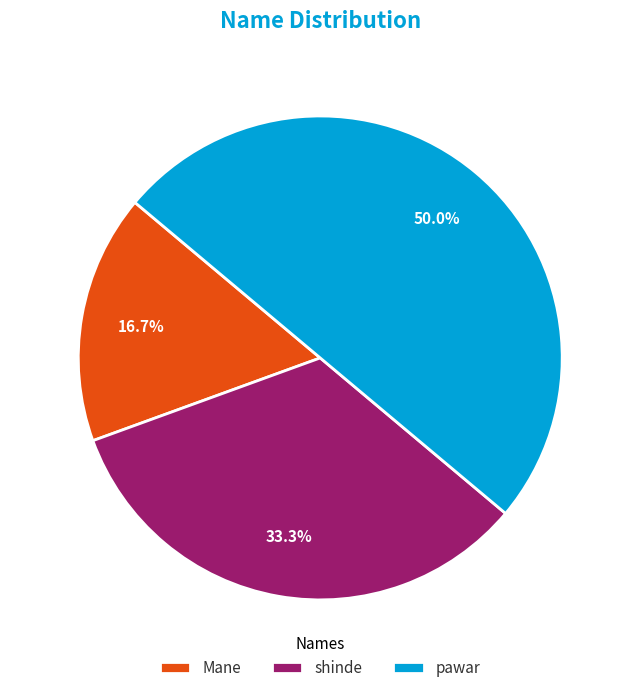

Does Mane represent more than half of the total?

No